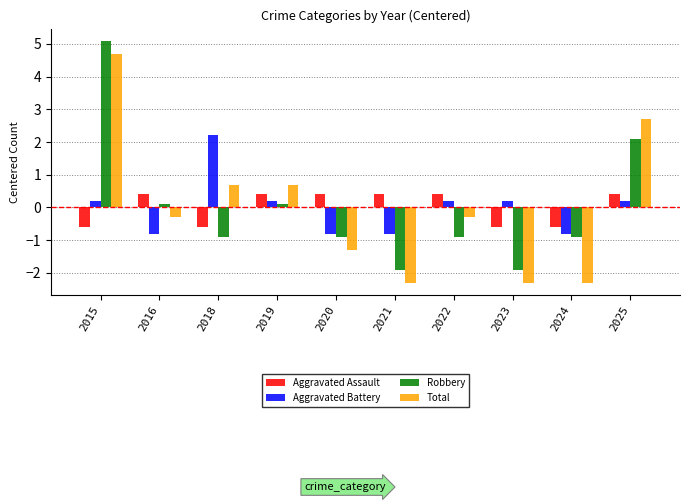

What is the difference between the Aggravated Assault values at 2024 and 2025?

1.0